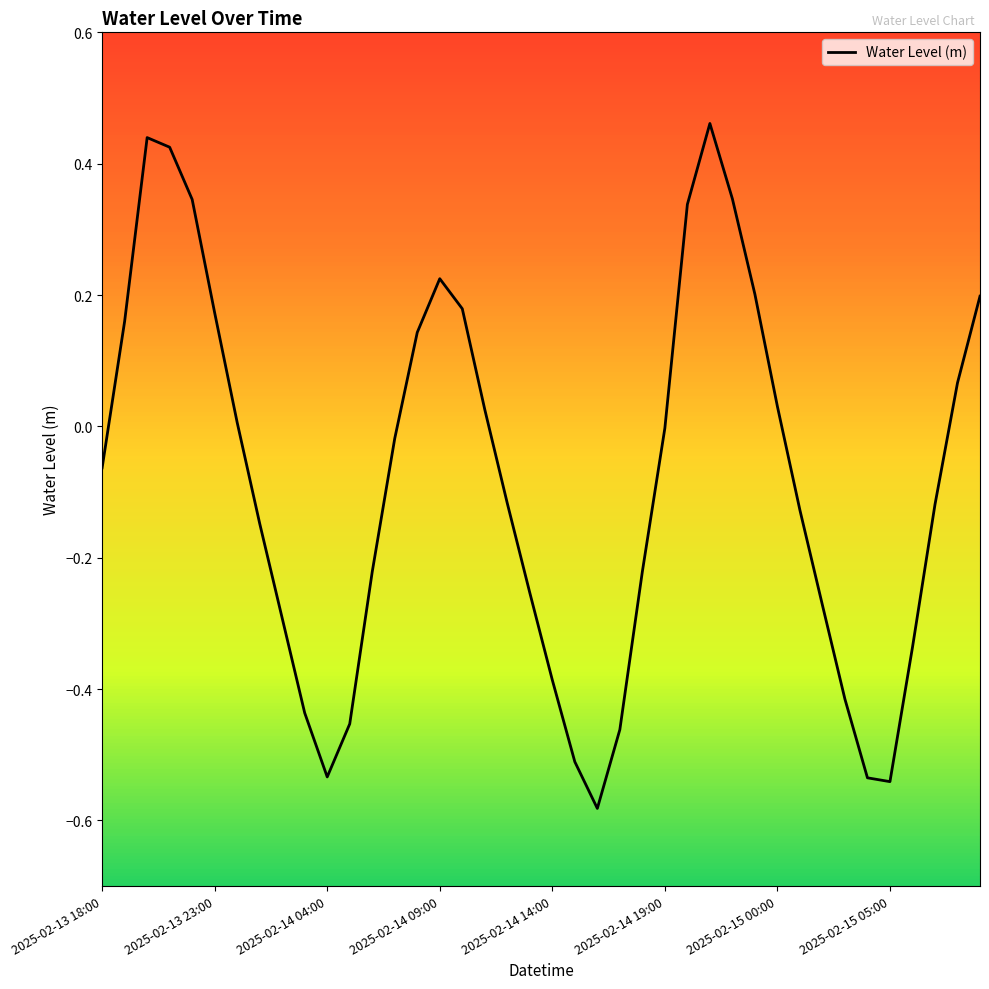

What is the difference between the maximum and minimum values?

1.0